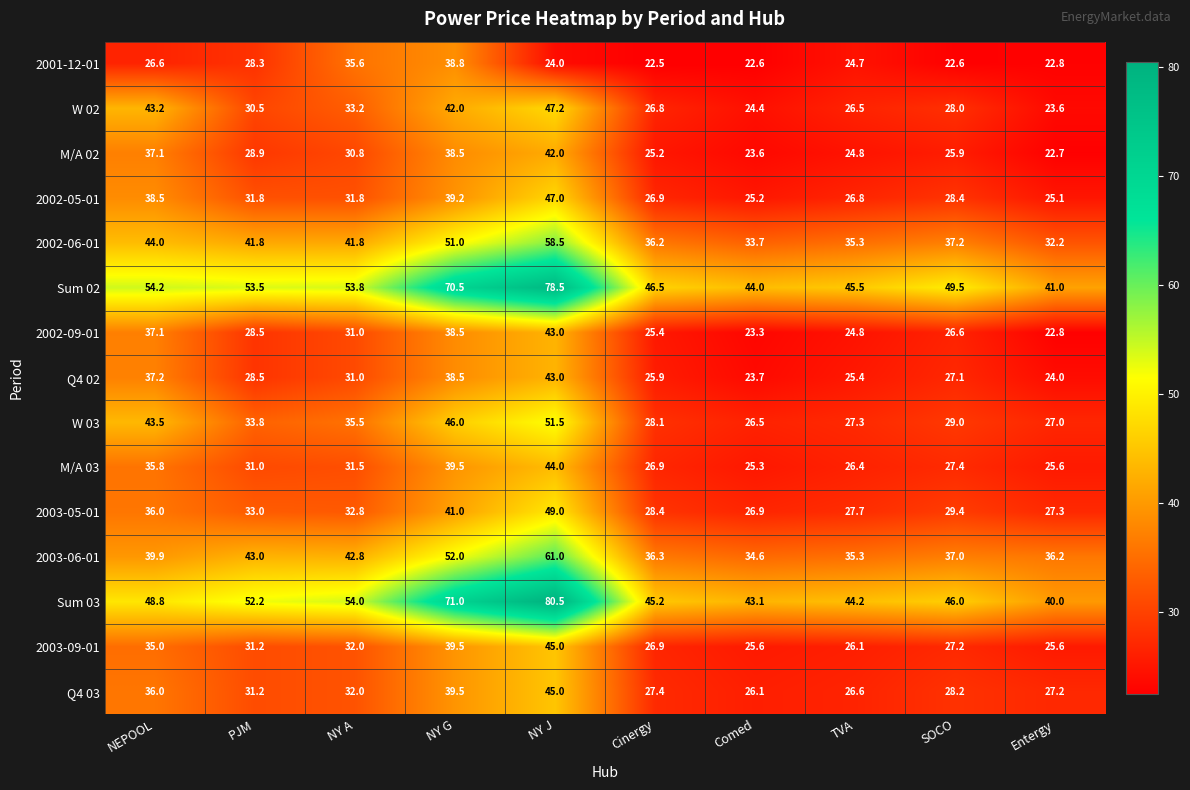

How many data points does each series have?

10